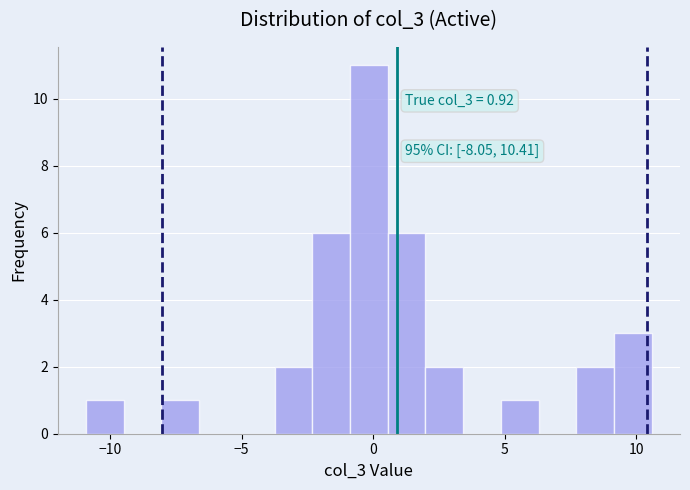

Around what value on the x-axis is the tallest bar? Give the approximate position of its centre, as read against the axis.

0.0